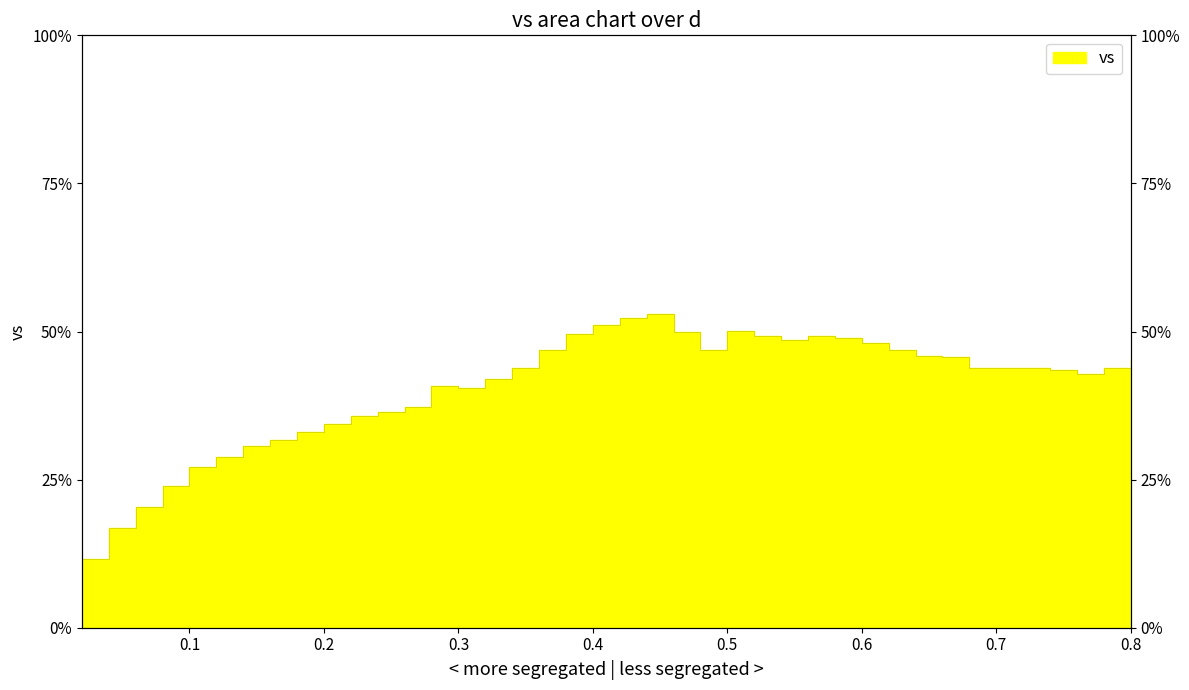

What is the label of the 10th point from the right?

0.62